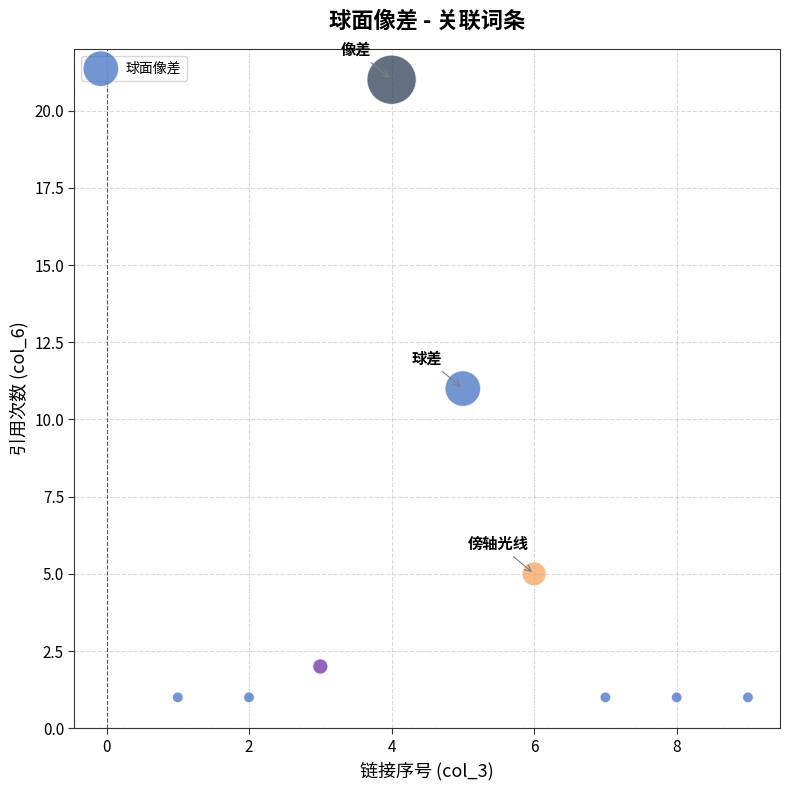

What is the range of Y values (max minus min)?

20